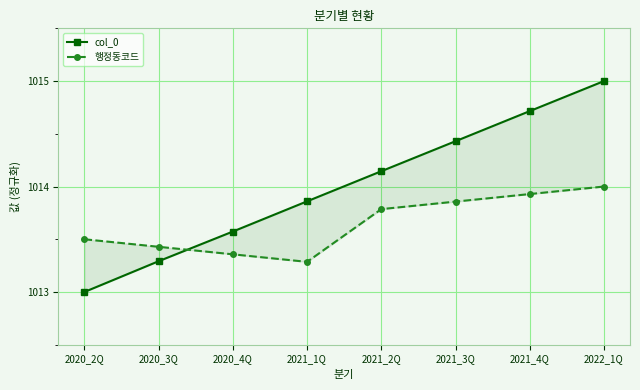

Is the value of col_0 at 2020_2Q greater than the value of 행정동코드 at 2021_3Q?

No